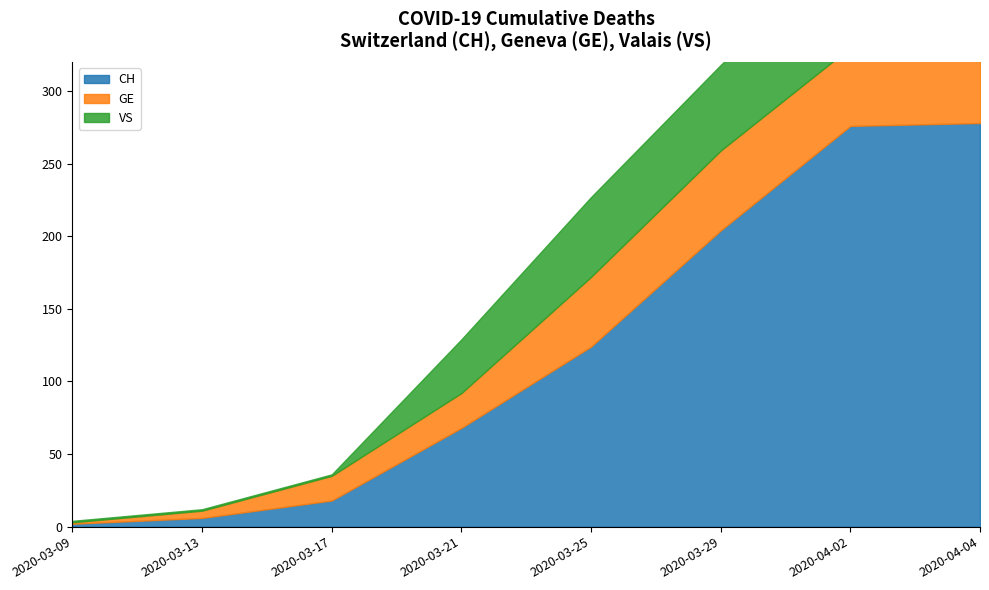

Reading left to right, transcribe all the data shown in this chart.

CH: 2020-03-09=2	2020-03-13=6	2020-03-17=18	2020-03-21=68	2020-03-25=124	2020-03-29=204	2020-04-02=276	2020-04-04=278
GE: 2020-03-09=1	2020-03-13=5	2020-03-17=17	2020-03-21=24	2020-03-25=48	2020-03-29=55	2020-04-02=54	2020-04-04=51
VS: 2020-03-09=1	2020-03-13=1	2020-03-17=1	2020-03-21=37	2020-03-25=55	2020-03-29=59	2020-04-02=73	2020-04-04=67